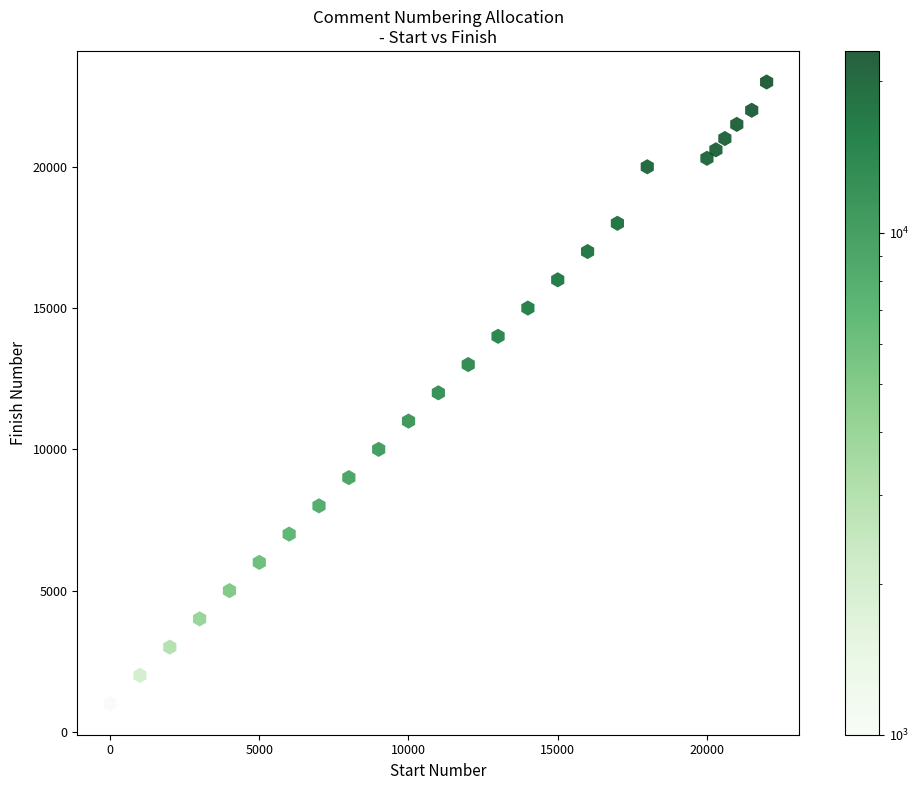

What is the range of Y values (max minus min)?

22000